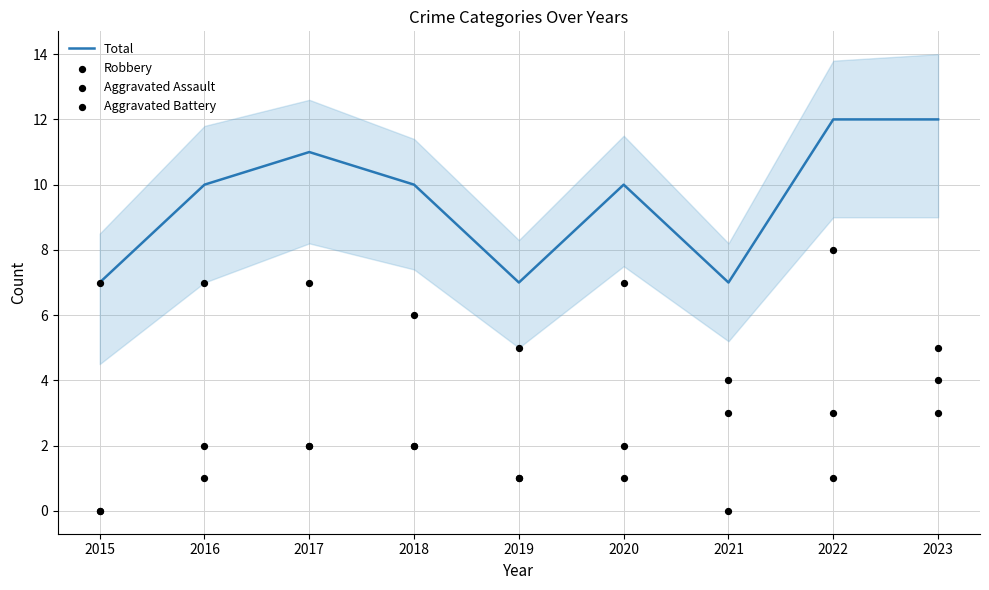

Is the value of Aggravated Battery at 2019 greater than the value of Robbery at 2021?

No